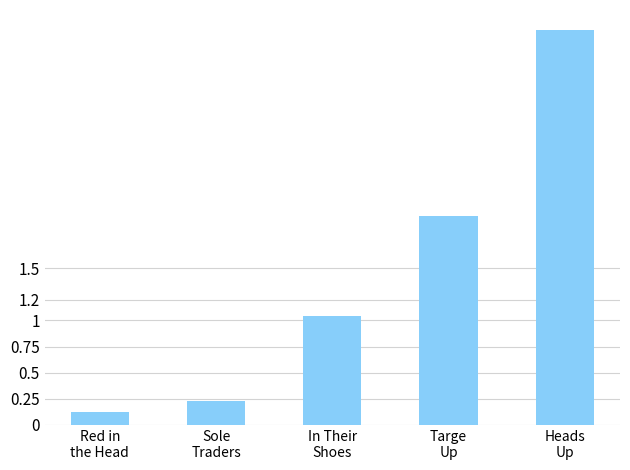

Does the chart contain stacked bars?

No